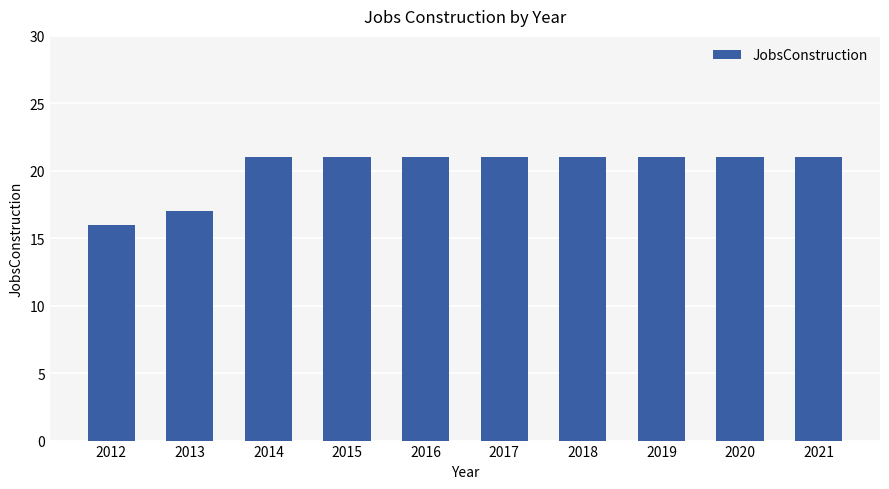

Approximately how many times larger is the value at 2019 compared to 2021?

1.0